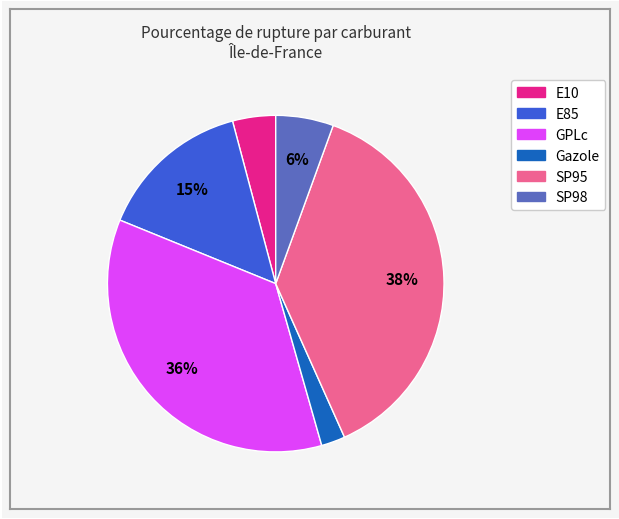

Which slice is the largest?

SP95